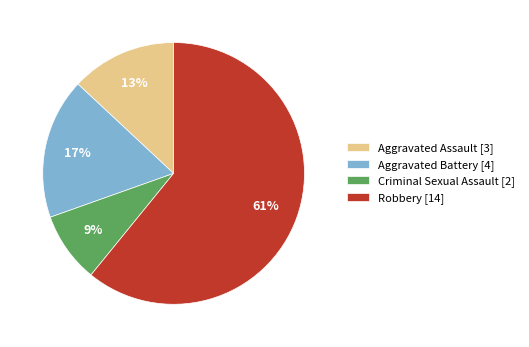

Is there any slice that represents more than half of the pie?

Yes